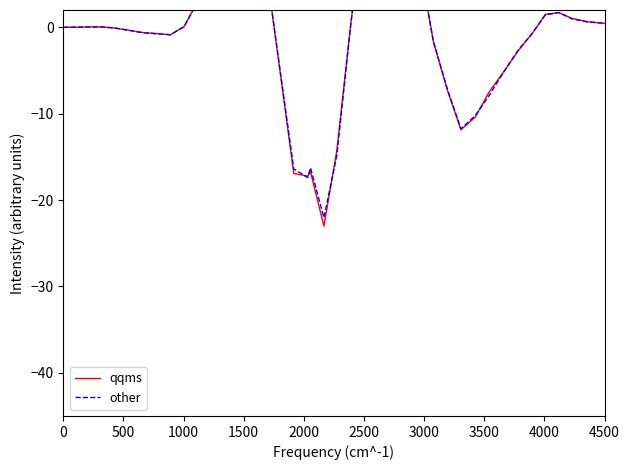

How many distinct data groups are displayed?

2